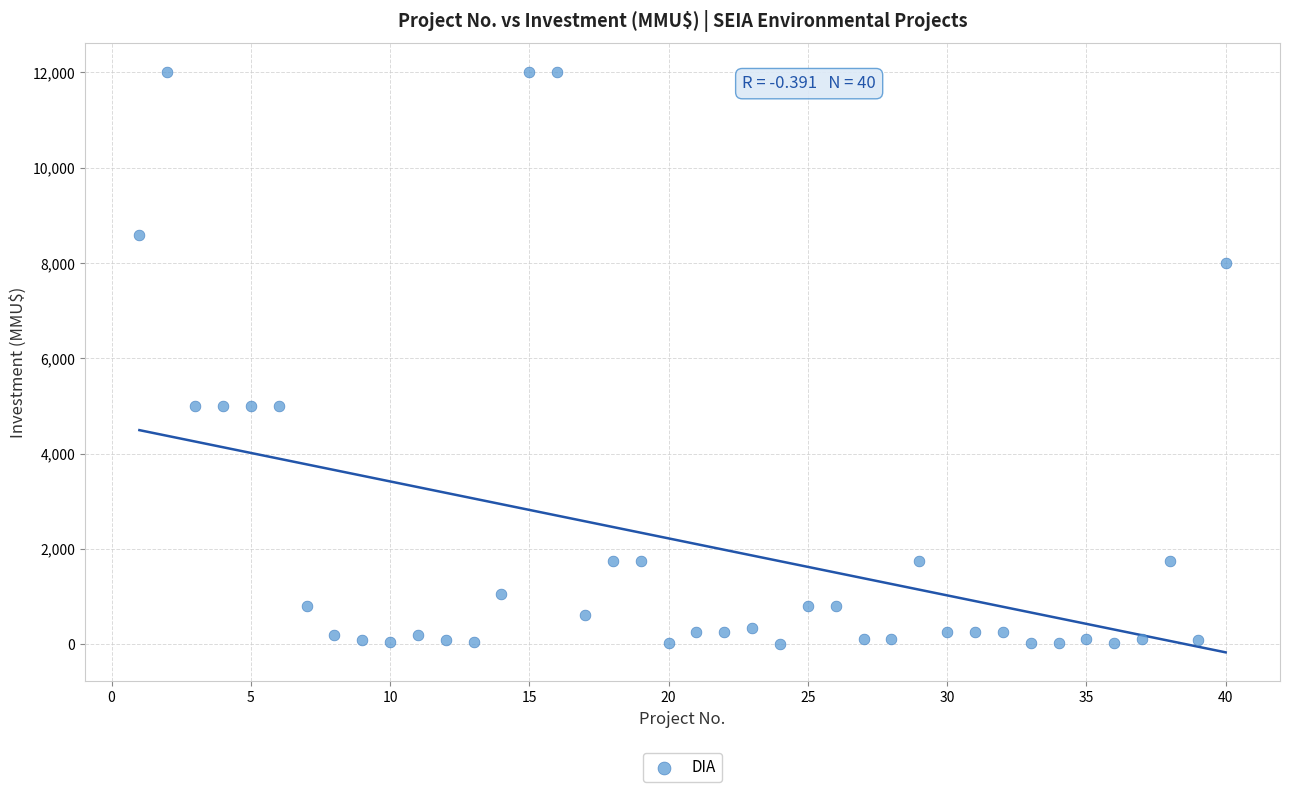

What is the range of Y values (max minus min)?

12000